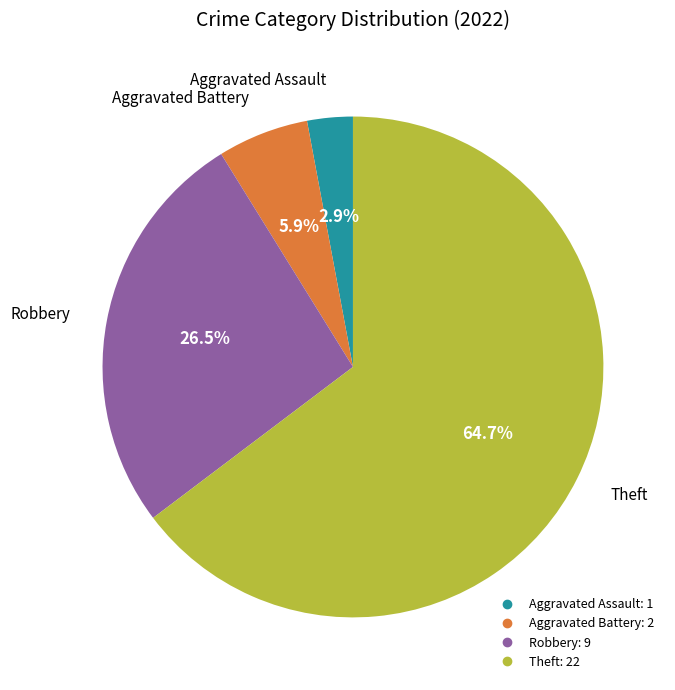

Is there any slice that represents more than half of the pie?

Yes